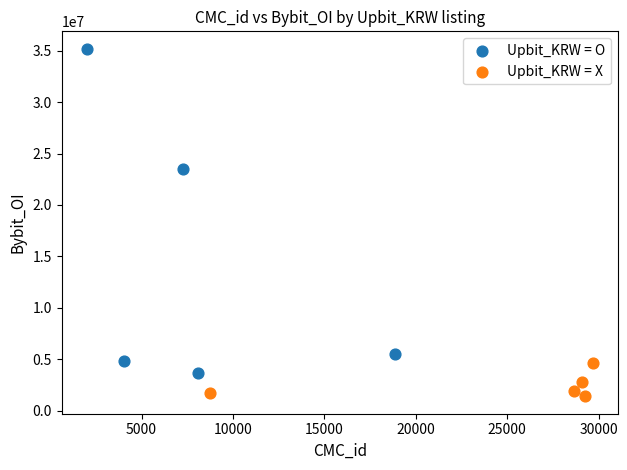

Which series has the largest Y range (max minus min)?

Upbit_KRW = O